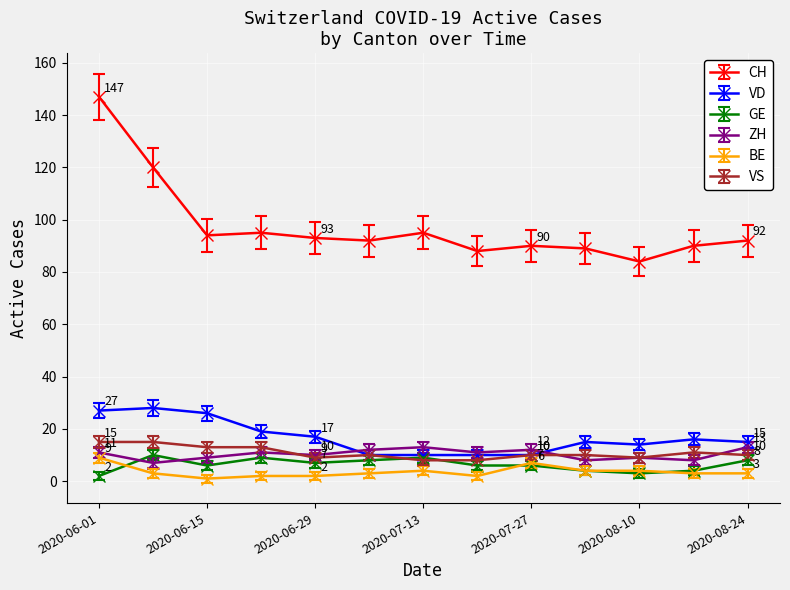

True or false: VD and CH cross at least once.

False